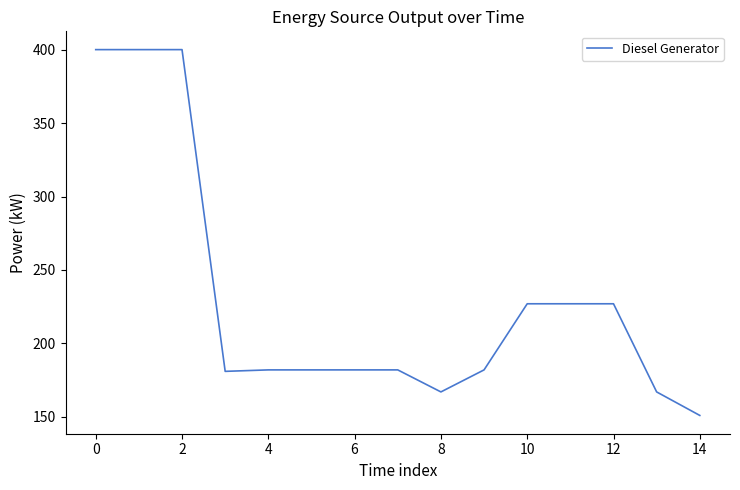

What is the minimum value shown in the chart?

151.0